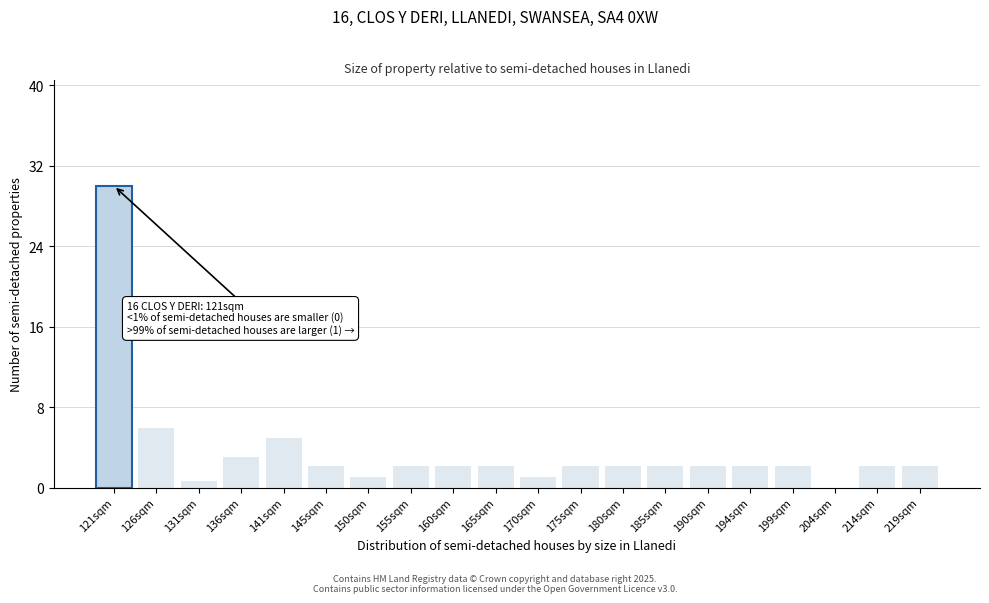

At which label is the value closest to 15?

126sqm